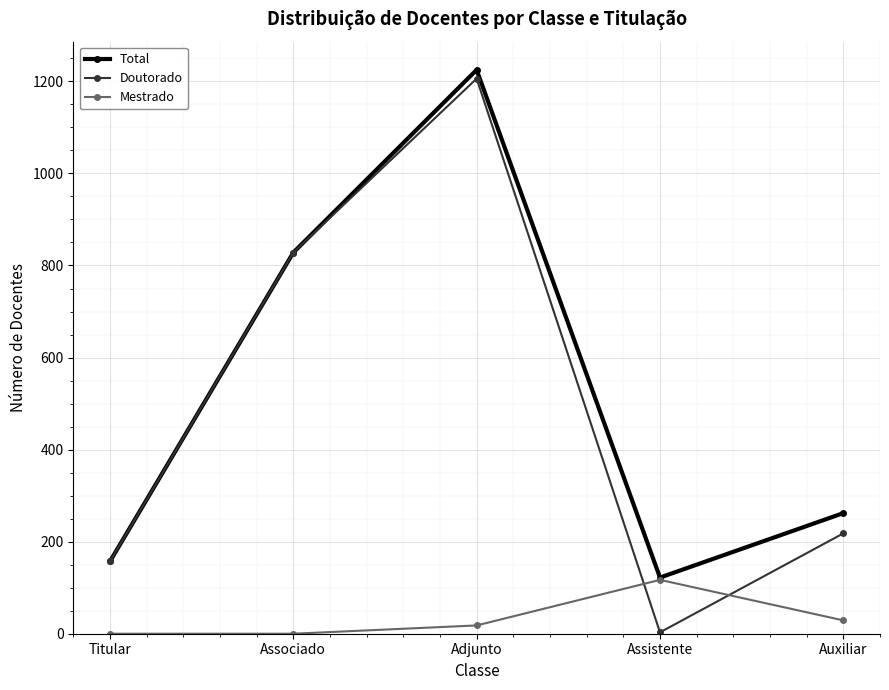

What is the sum of the Mestrado values at Adjunto and Auxiliar?

47